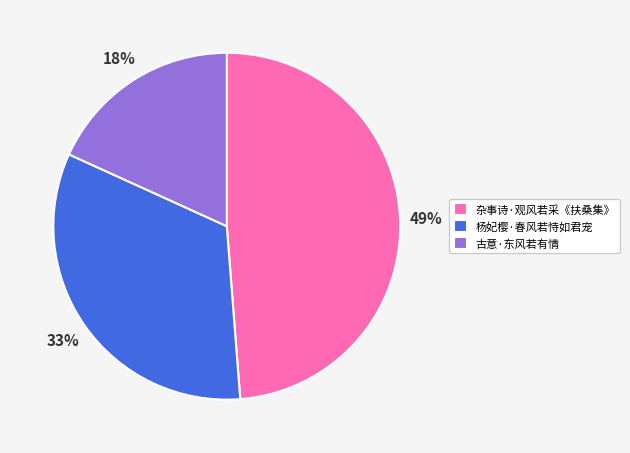

Is it true that 古意·东风若有情 is 18% of the pie?

True